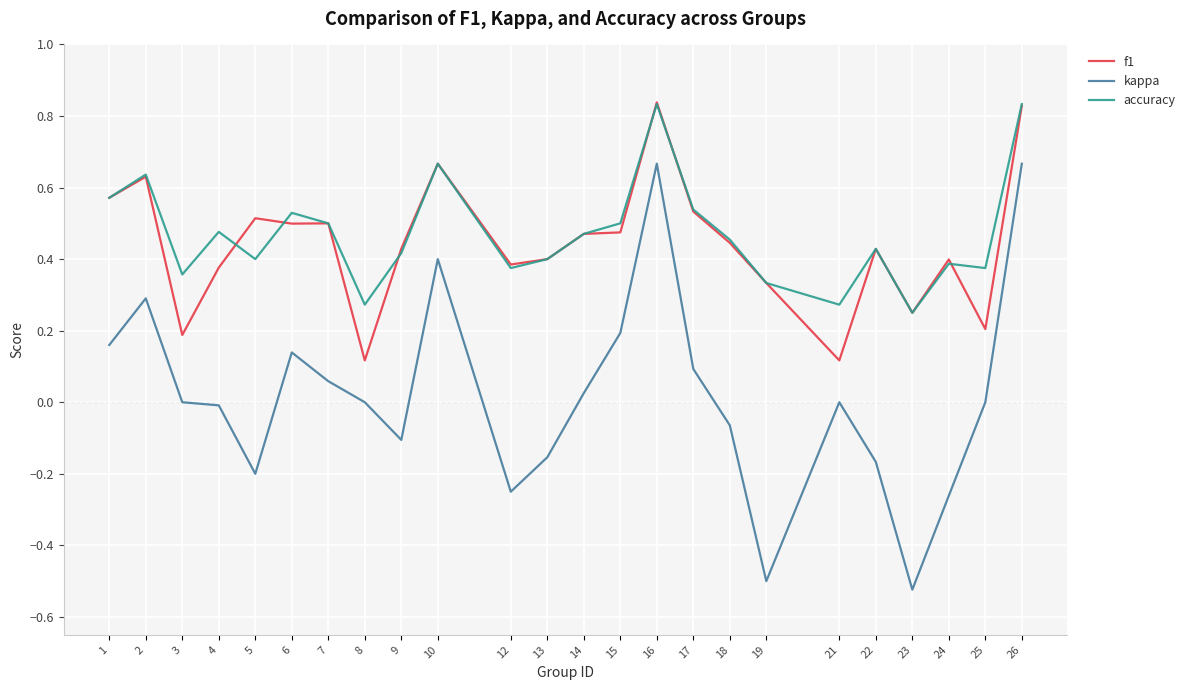

Which series has the widest spread of values?

kappa